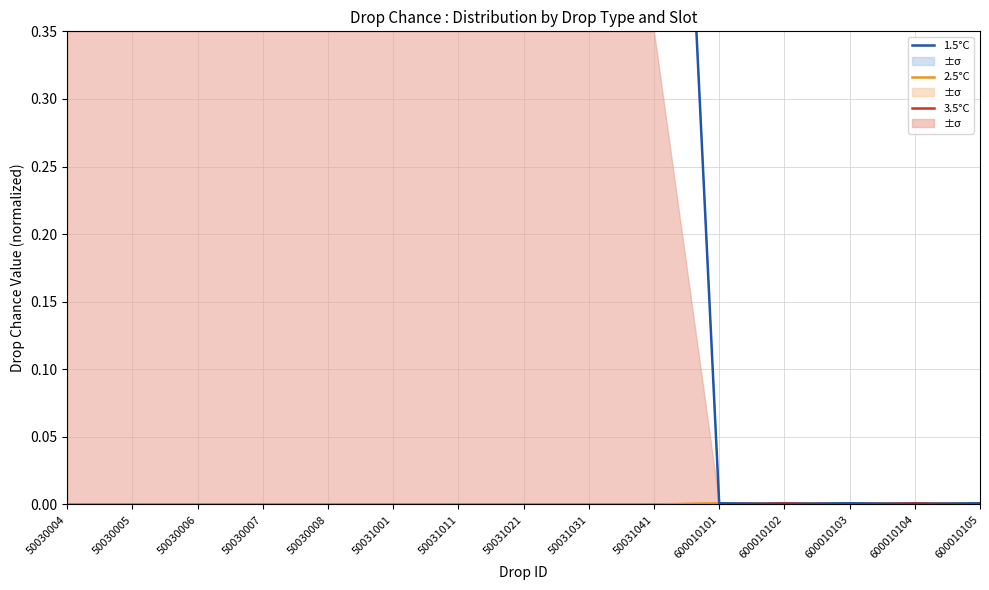

Which series has the widest spread of values?

1.5°C